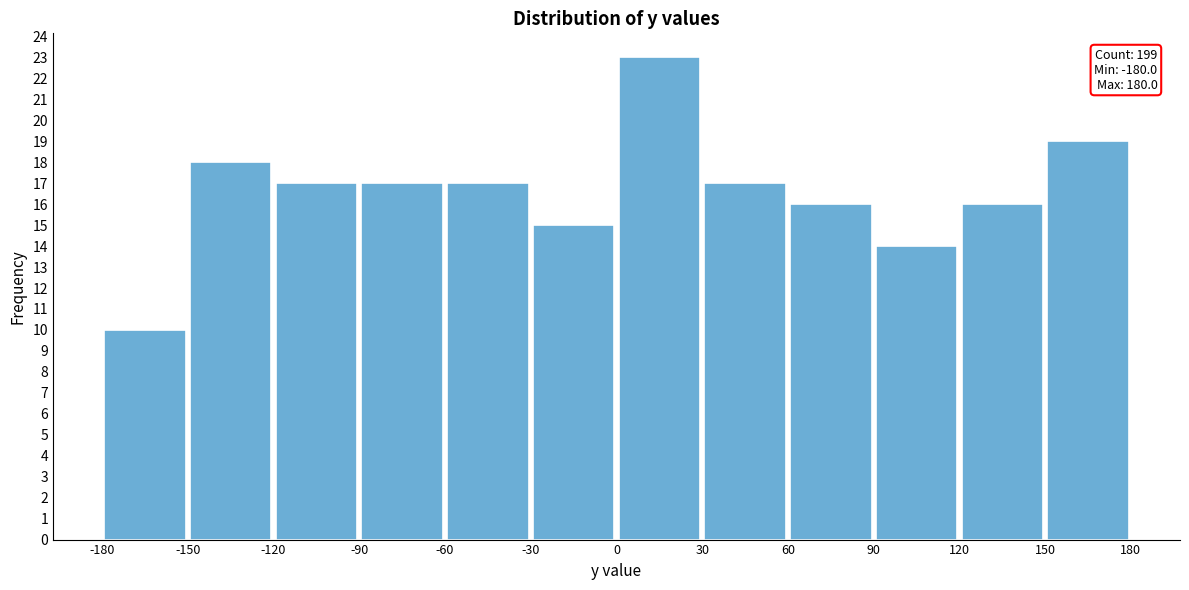

Which range on the x-axis has the tallest bar?

0 to 30